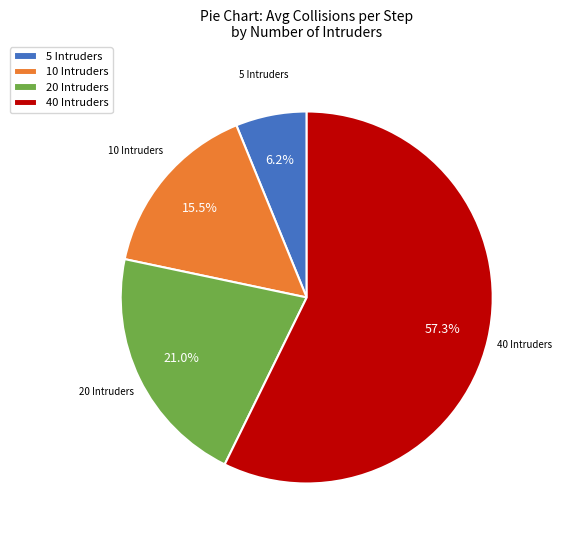

Combined, do 20 Intruders and 40 Intruders account for over 50%?

Yes